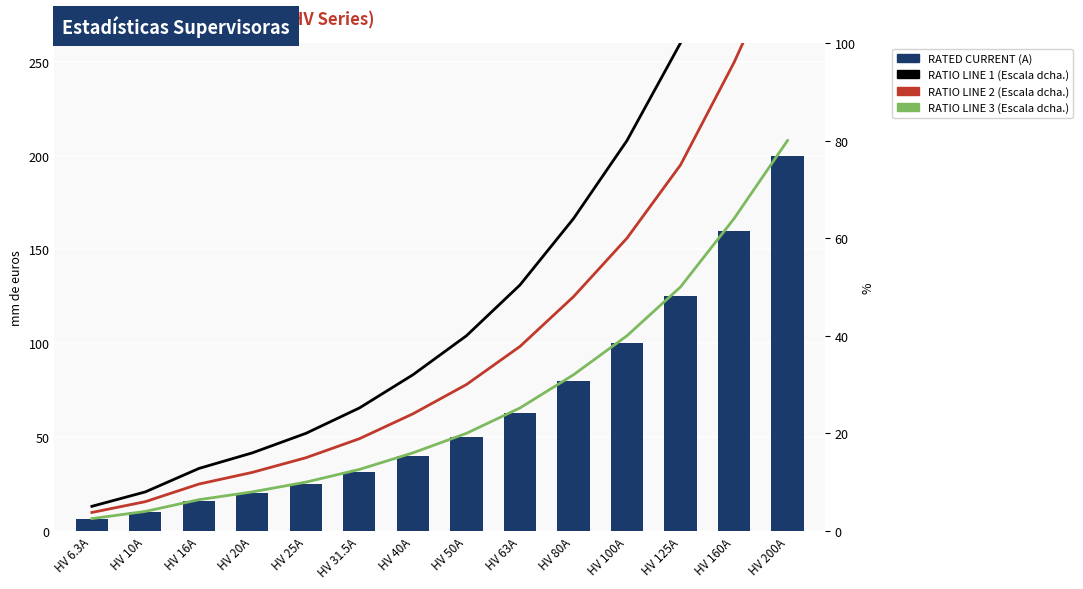

Reading right to left, transcribe all the data shown in this chart.

RATED CURRENT (A): HV 200A=200.0	HV 160A=160.0	HV 125A=125.0	HV 100A=100.0	HV 80A=80.0	HV 63A=63.0	HV 50A=50.0	HV 40A=40.0	HV 31.5A=31.5	HV 25A=25.0	HV 20A=20.0	HV 16A=16.0	HV 10A=10.0	HV 6.3A=6.3
RATIO LINE 1 (Escala dcha.): HV 200A=160.0	HV 160A=128.0	HV 125A=100.0	HV 100A=80.0	HV 80A=64.0	HV 63A=50.4	HV 50A=40.0	HV 40A=32.0	HV 31.5A=25.2	HV 25A=20.0	HV 20A=16.0	HV 16A=12.8	HV 10A=8.0	HV 6.3A=5.0
RATIO LINE 2 (Escala dcha.): HV 200A=120.0	HV 160A=96.0	HV 125A=75.0	HV 100A=60.0	HV 80A=48.0	HV 63A=37.8	HV 50A=30.0	HV 40A=24.0	HV 31.5A=18.9	HV 25A=15.0	HV 20A=12.0	HV 16A=9.6	HV 10A=6.0	HV 6.3A=3.8
RATIO LINE 3 (Escala dcha.): HV 200A=80.0	HV 160A=64.0	HV 125A=50.0	HV 100A=40.0	HV 80A=32.0	HV 63A=25.2	HV 50A=20.0	HV 40A=16.0	HV 31.5A=12.6	HV 25A=10.0	HV 20A=8.0	HV 16A=6.4	HV 10A=4.0	HV 6.3A=2.5